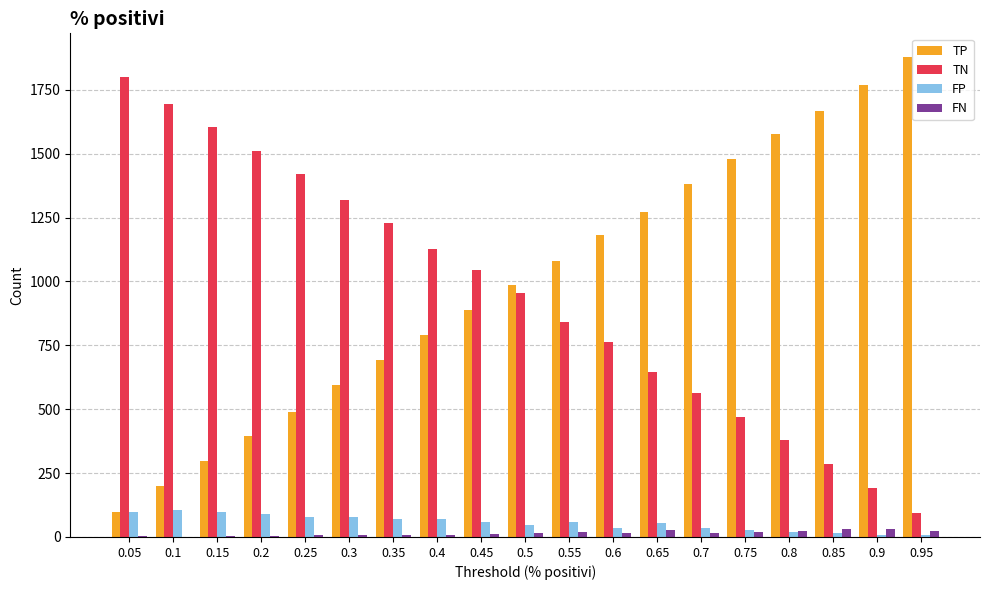

What is the highest value of the FP series?

107